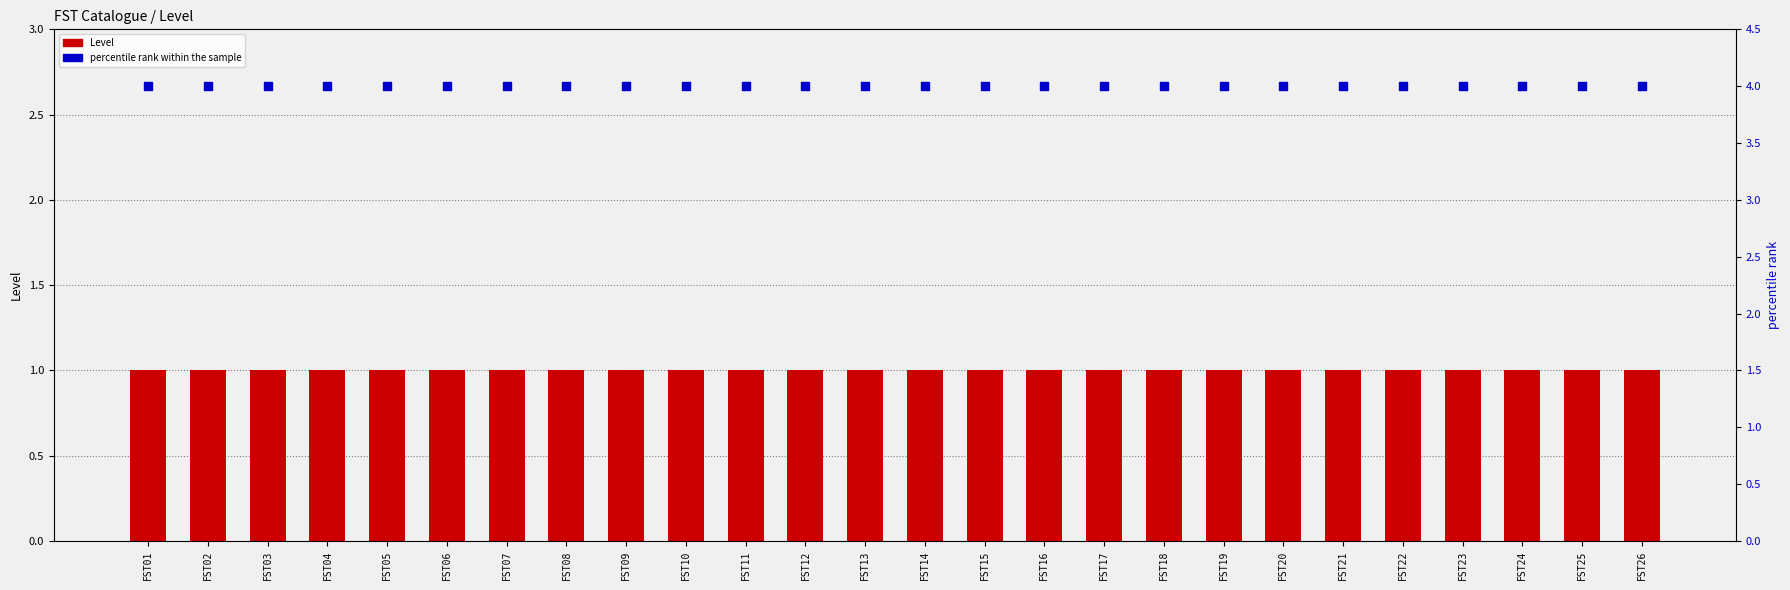

What is the total value across all series at FST03?

5